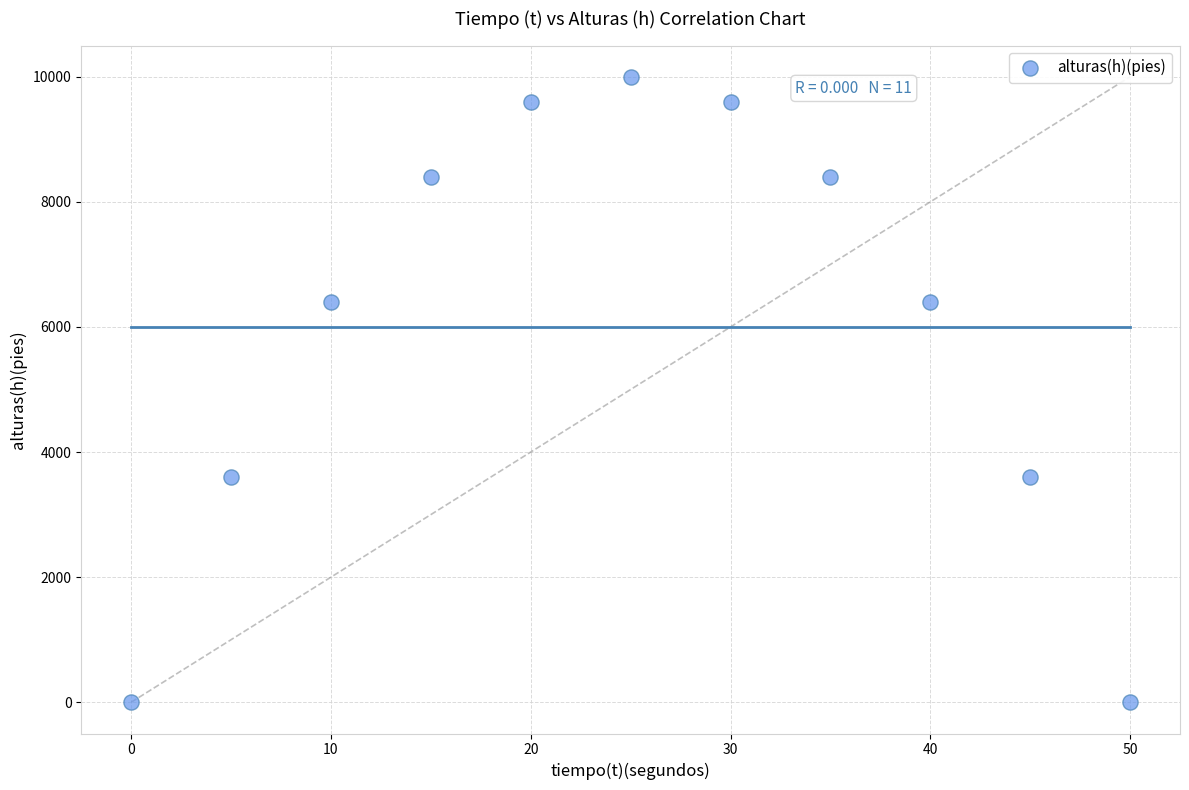

What is the average X value?

25